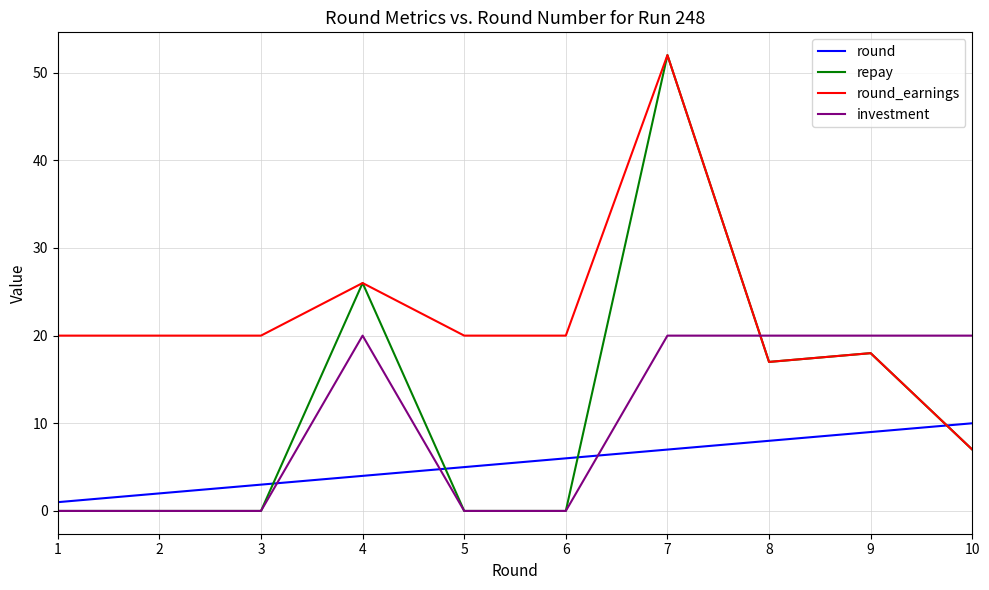

What is the spread (max minus min) of values at 5?

20